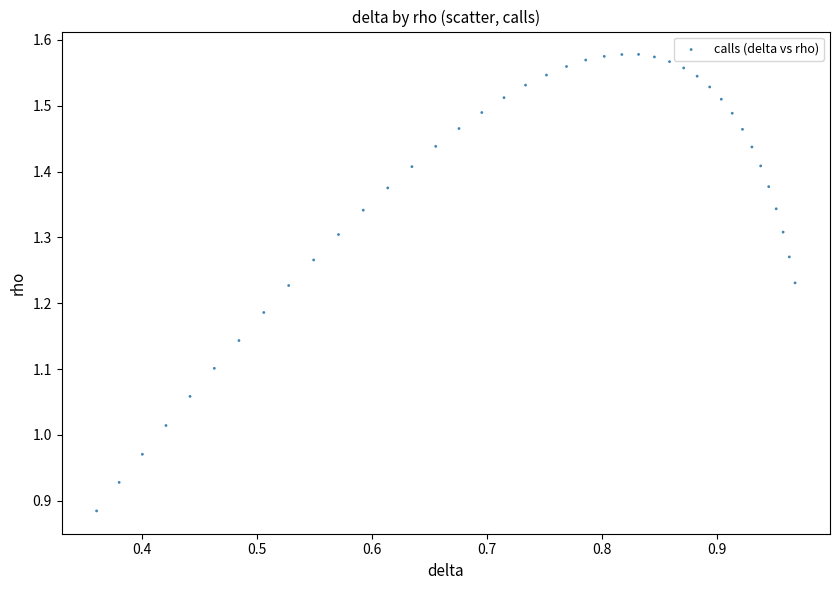

What is the range of Y values (max minus min)?

0.7